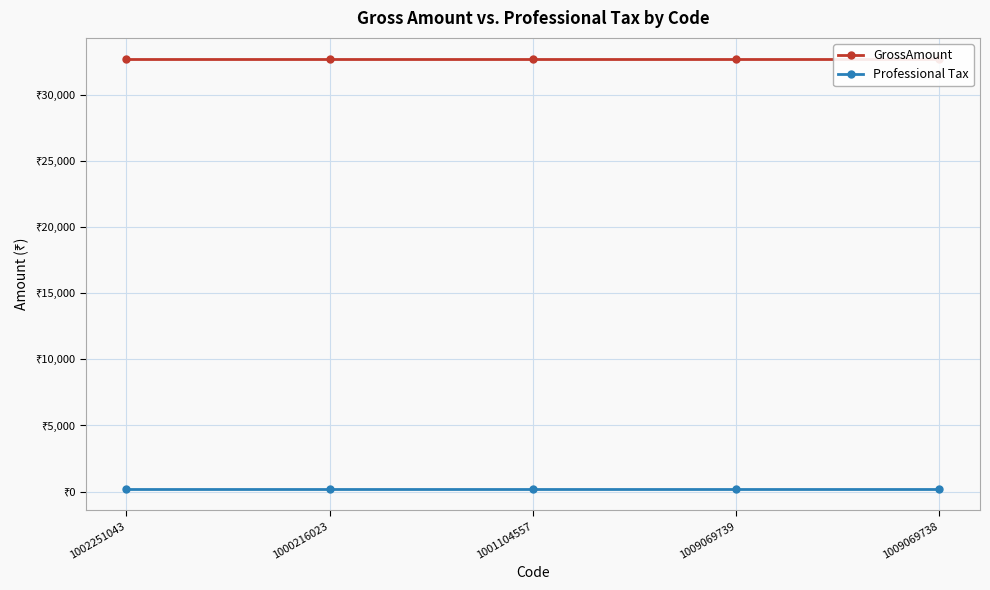

Between 1002251043 and 1009069738, which is larger?

1002251043